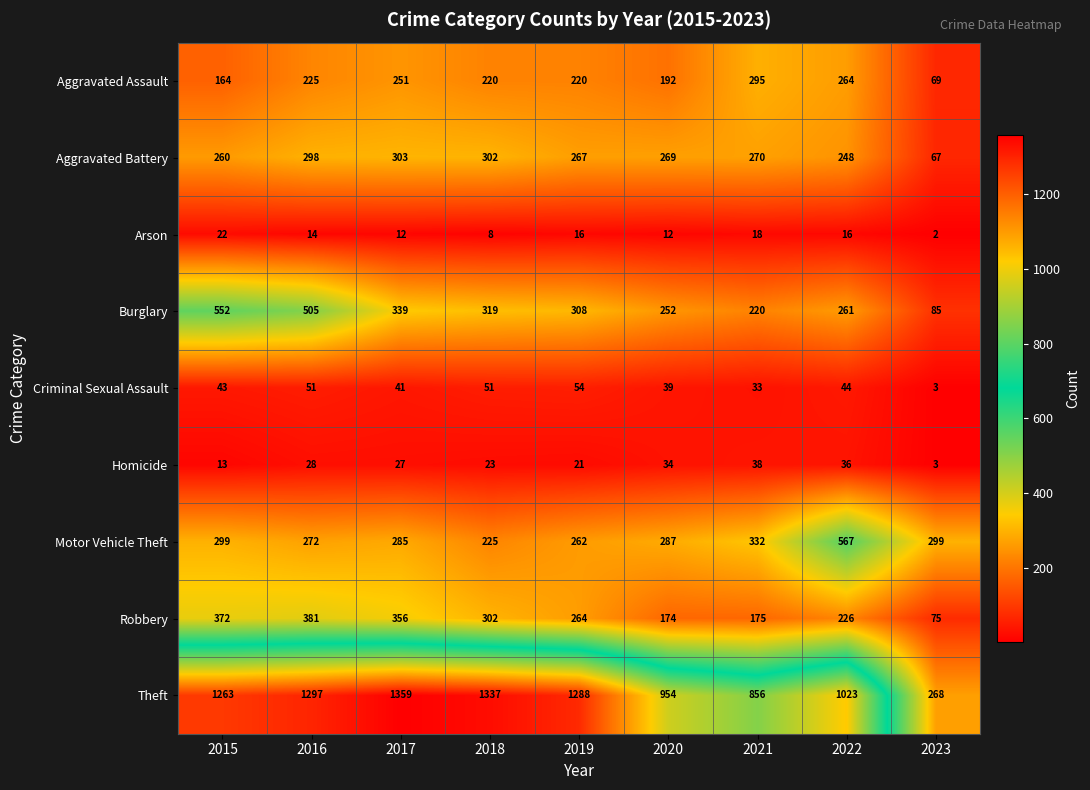

At which category does the chart reach its minimum across all series?

2023